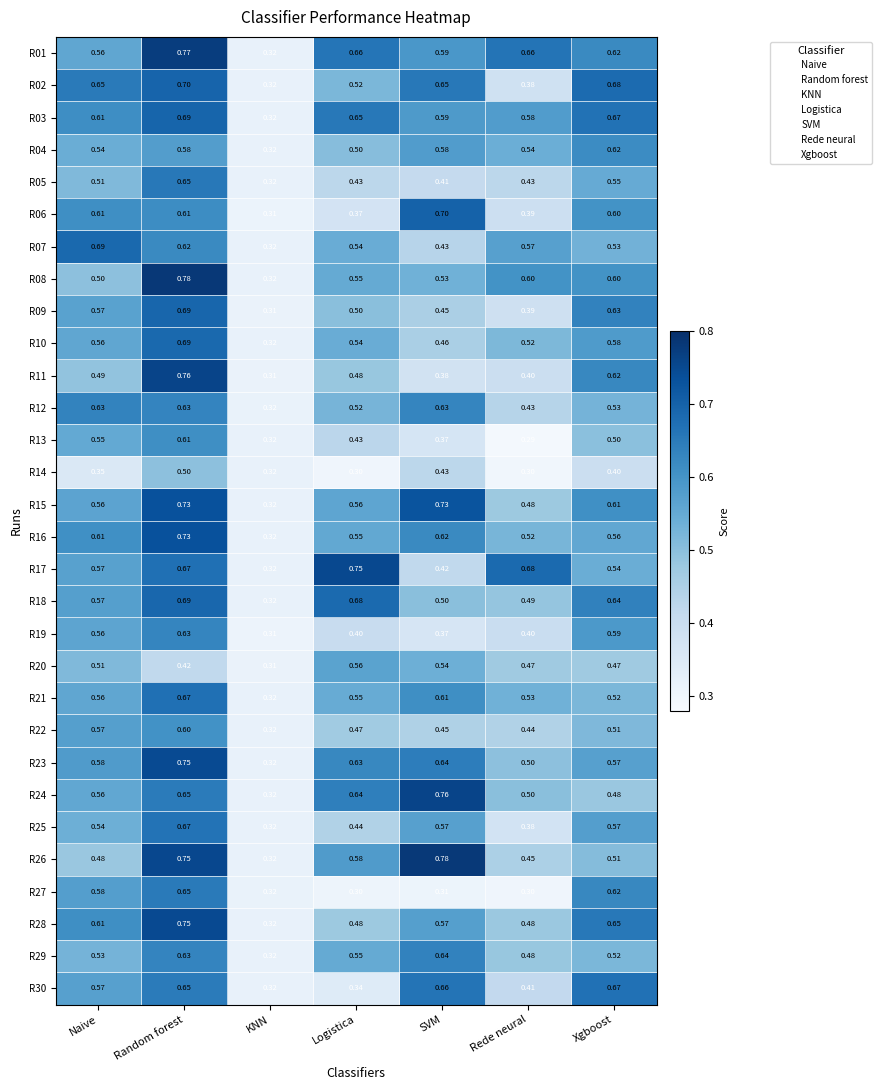

Which label corresponds to the smallest value in the chart?

Rede neural